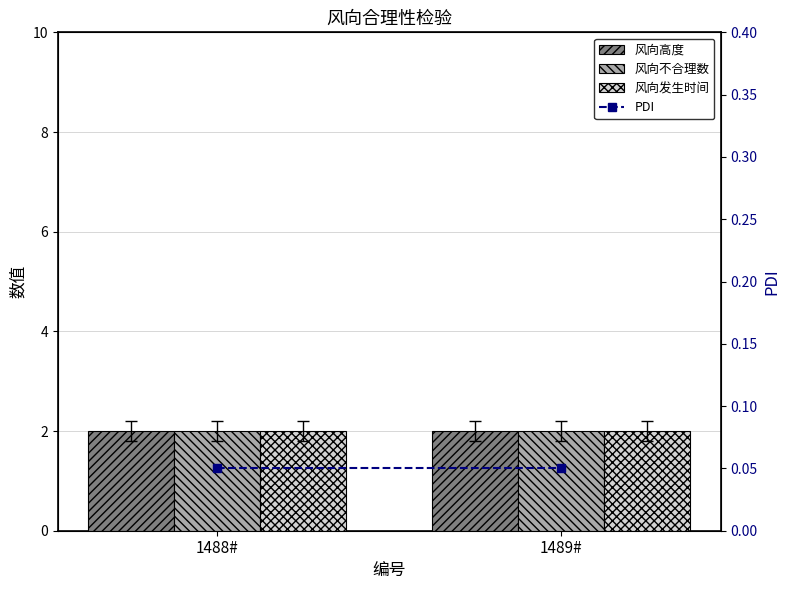

How many groups of bars are there?

2